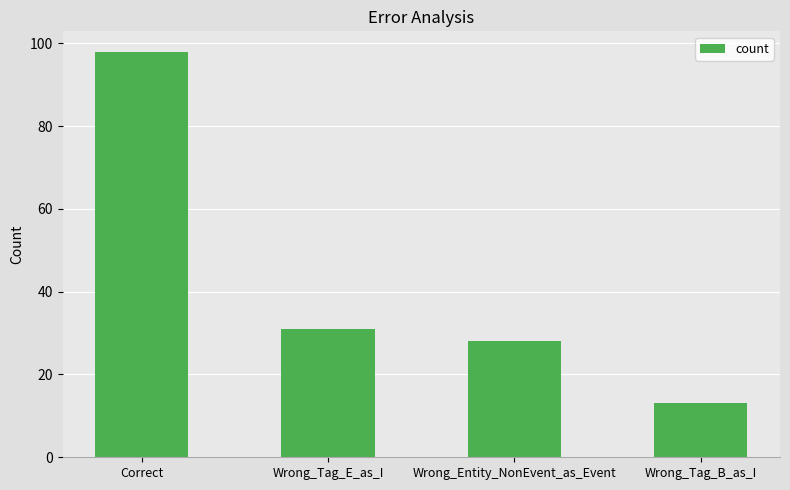

How many values are below 31?

2